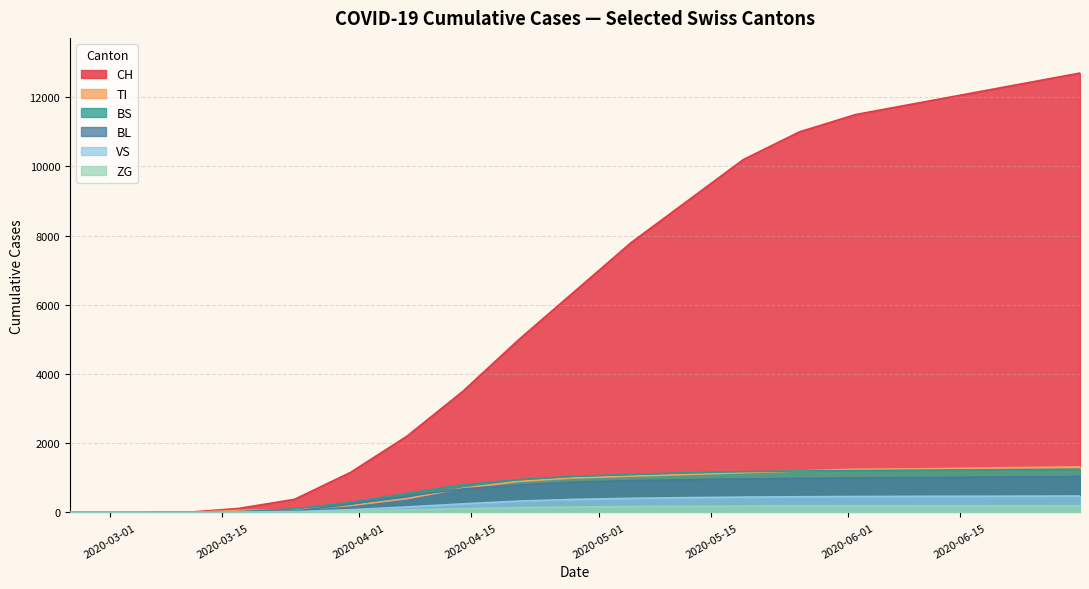

Reading left to right, list all the values displayed in this chart.

CH: 0	0	11	116	380	1160	2200	3500	5000	6400	7800	9000	10200	11000	11500	11800	12100	12400	12700
TI: 0	0	0	62	80	202	400	700	900	1000	1050	1100	1150	1200	1250	1260	1280	1300	1320
BS: 0	0	4	25	105	292	550	800	950	1050	1100	1150	1180	1200	1210	1220	1230	1240	1250
BL: 0	0	2	13	40	242	480	680	800	880	920	950	970	985	1000	1010	1020	1030	1040
VS: 2	0	3	11	25	81	160	250	330	380	410	430	445	455	462	467	470	473	476
ZG: 0	0	0	1	12	39	75	110	140	160	172	180	185	188	190	192	193	194	195